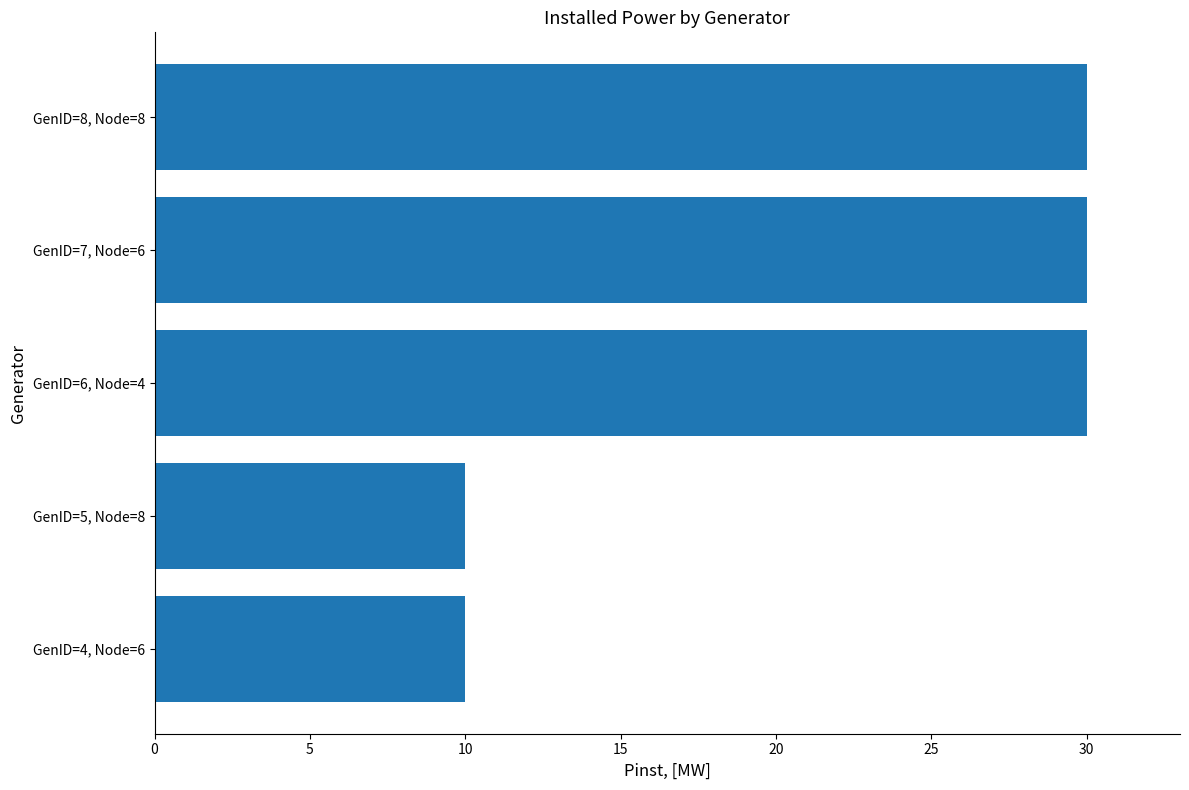

Reading bottom to top, what are all the values shown in this chart?

10	10	30	30	30